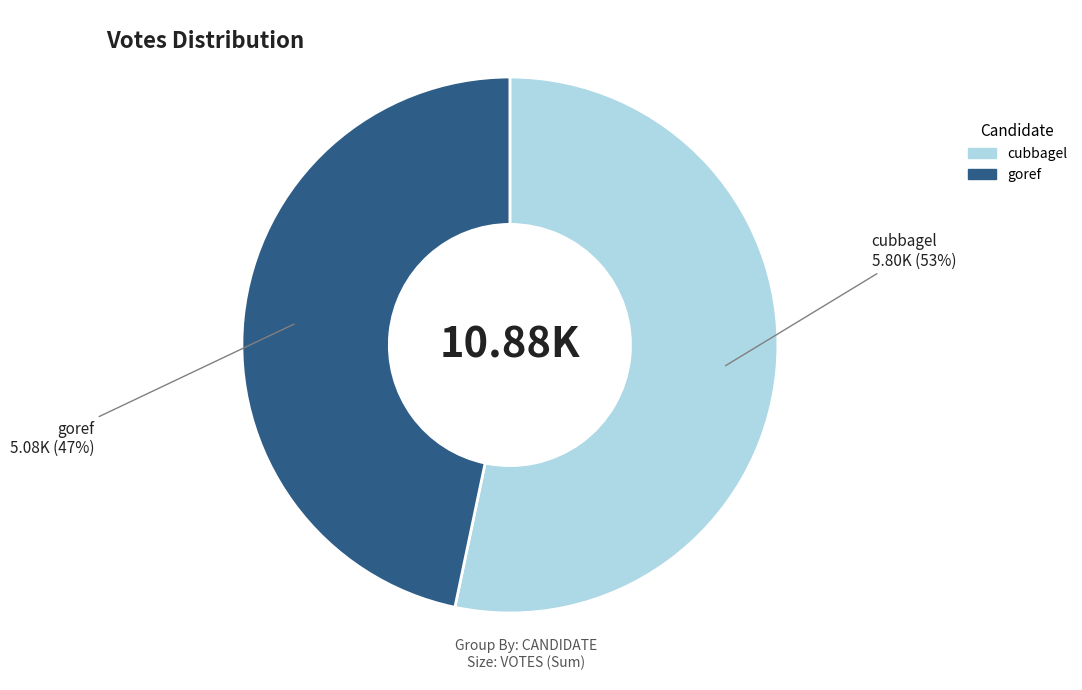

To the nearest percent, what is the combined percentage of cubbagel and goref?

100%